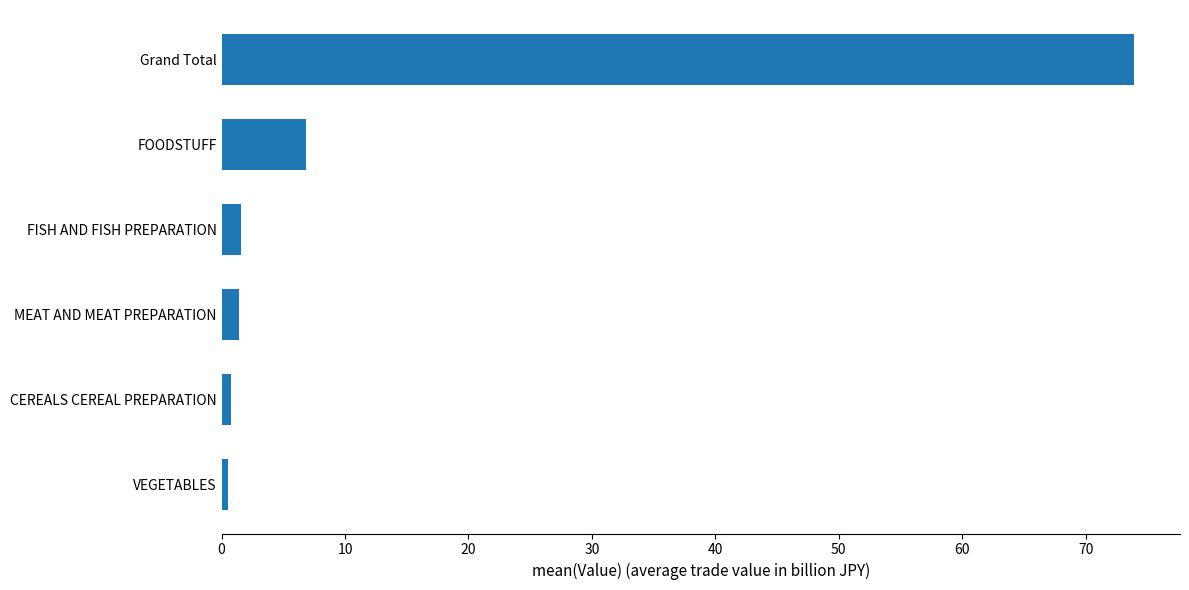

What is the greatest value displayed?

74.0